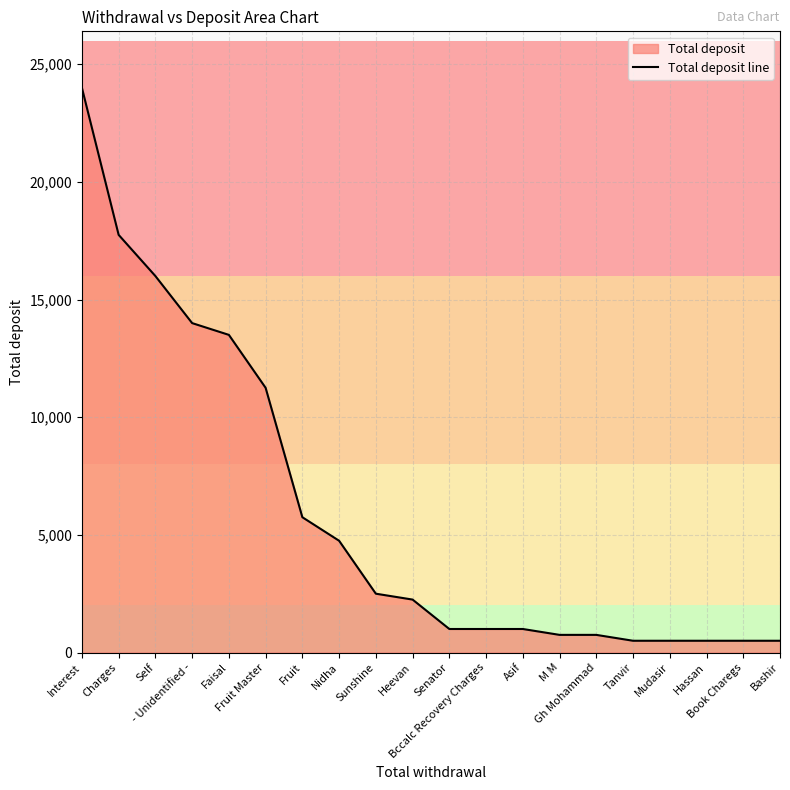

Reading left to right, extract all data points from this chart.

Interest=24000	Charges=17750	Self=16000	- Unidentified -=14000	Faisal=13500	Fruit Master=11250	Fruit=5750	Nidha=4750	Sunshine=2500	Heevan=2250	Senator=1000	Bccalc Recovery Charges=1000	Asif=1000	M M=750	Gh Mohammad=750	Tanvir=500	Mudasir=500	Hassan=500	Book Charegs=500	Bashir=500